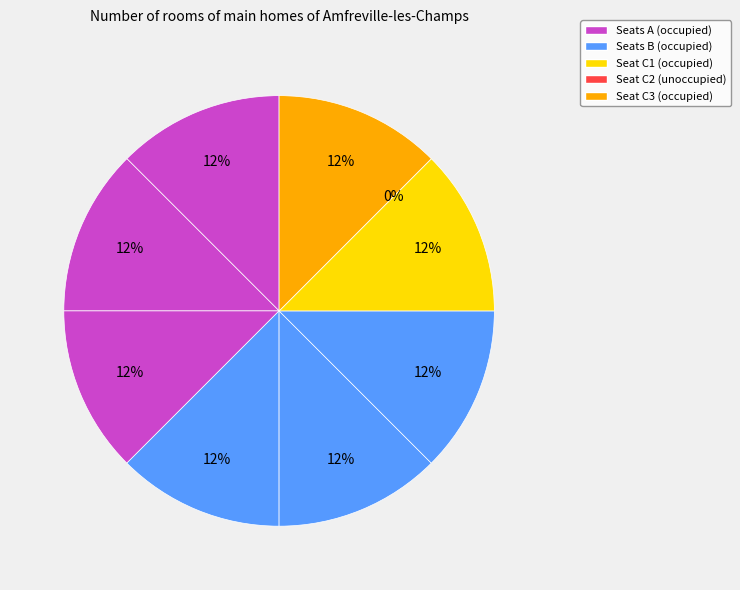

What percentage is NOT represented by B2?

87.5%